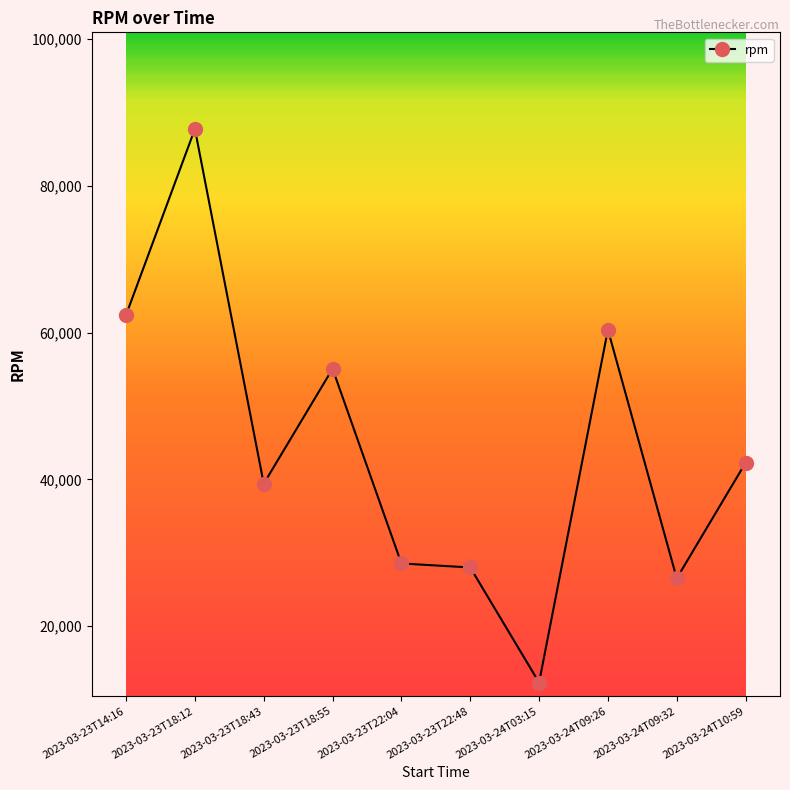

What is the smallest value displayed?

12332